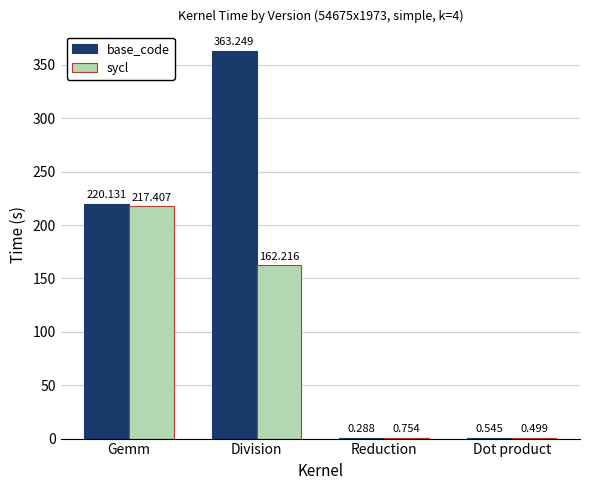

Where is sycl nearest to the value 108?

Division